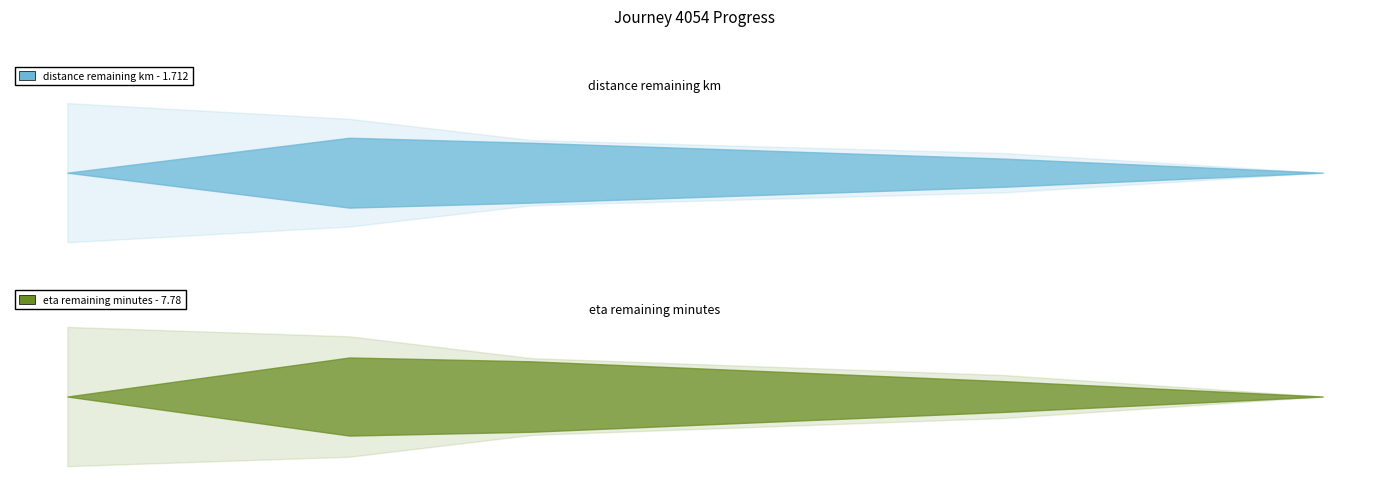

True or false: distance_remaining_km and eta_remaining_minutes intersect in this chart.

False